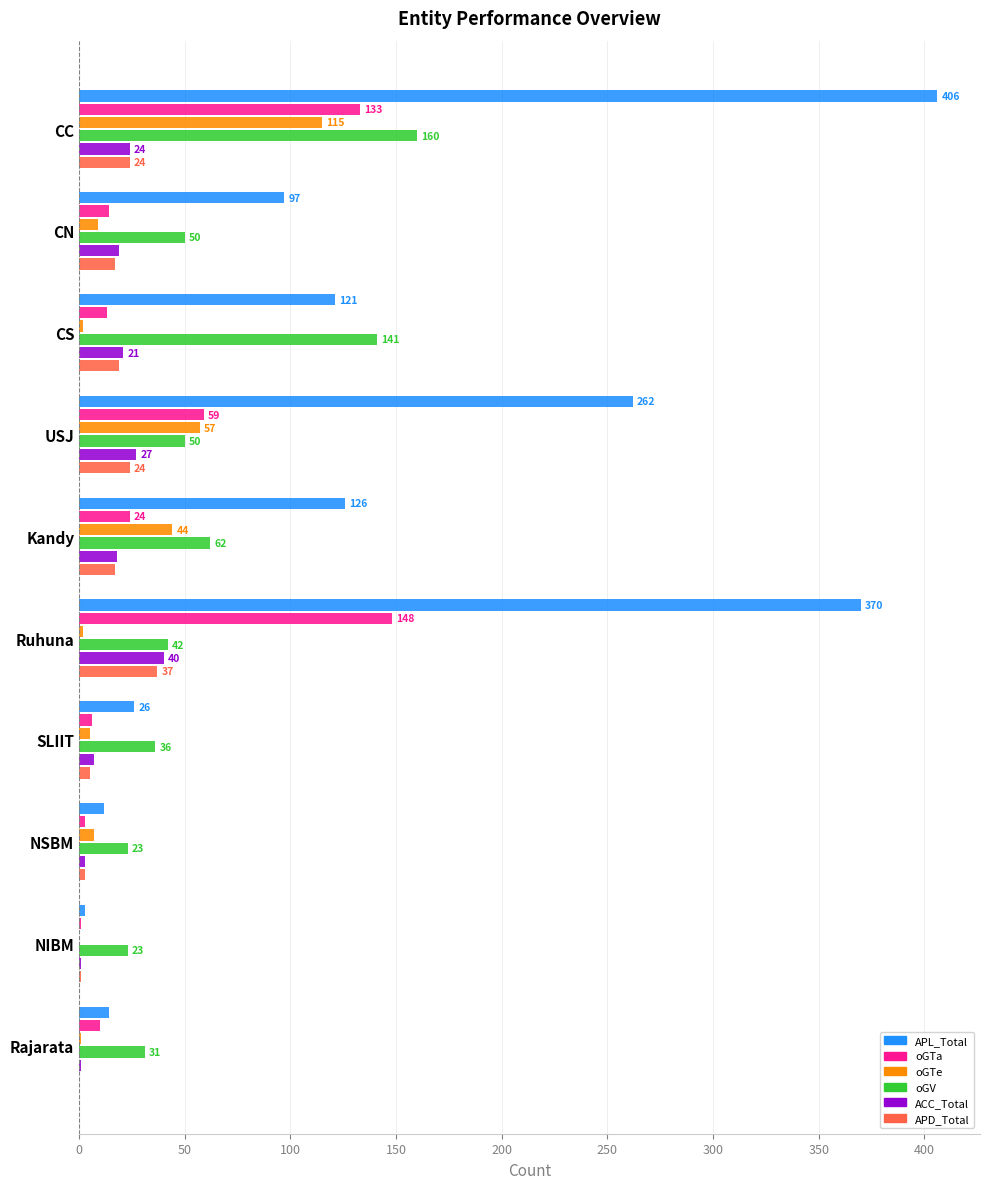

Between CC and NSBM, which series saw the biggest shift?

APL_Total